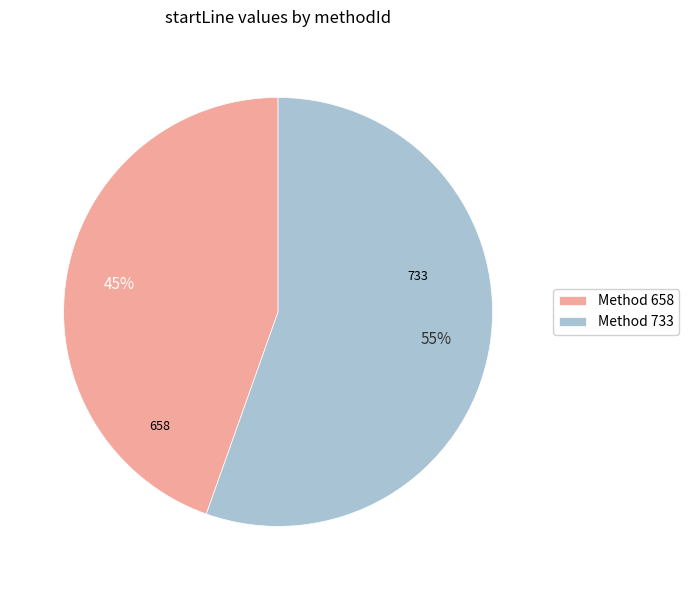

Is there any slice that represents more than half of the pie?

Yes